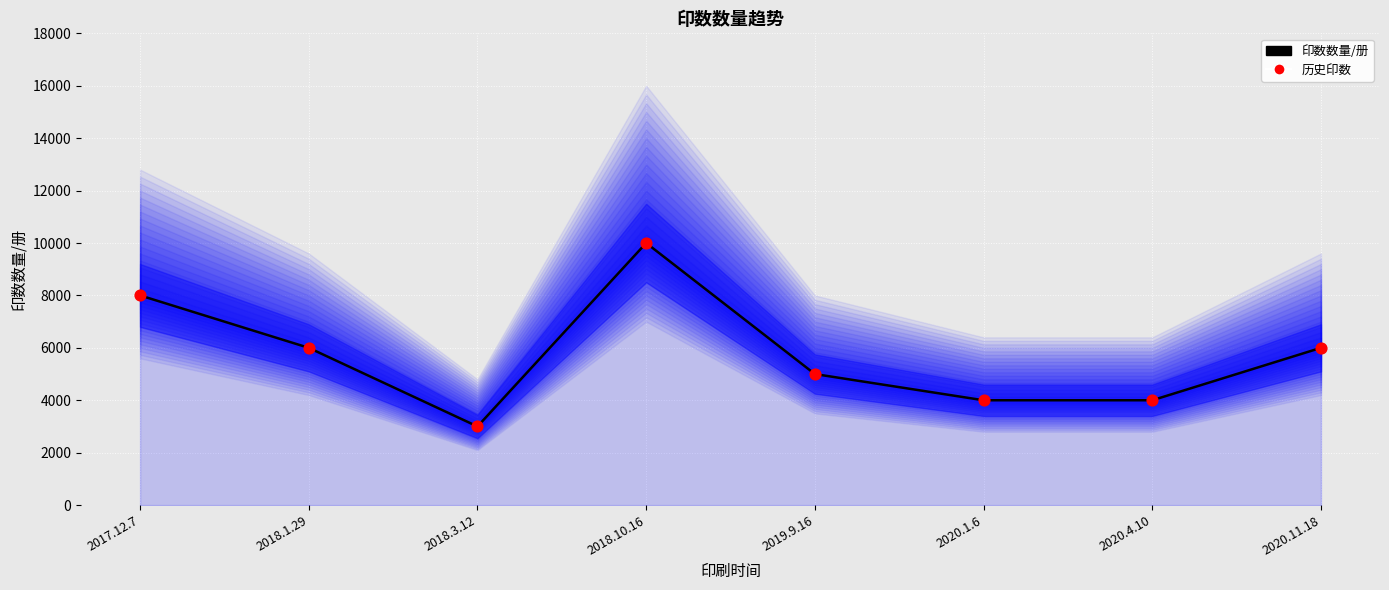

What are all the series names shown in the legend?

印数数量/册, 历史印数